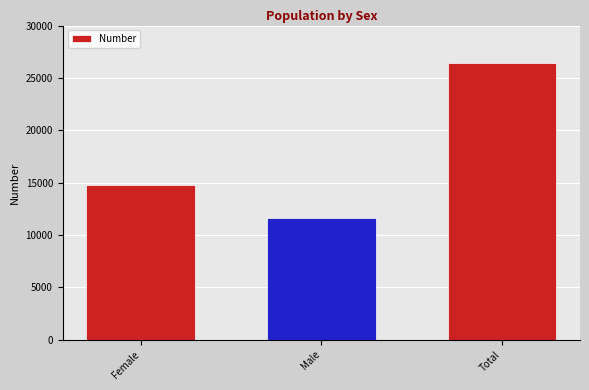

What value does the data have at Male?

11659